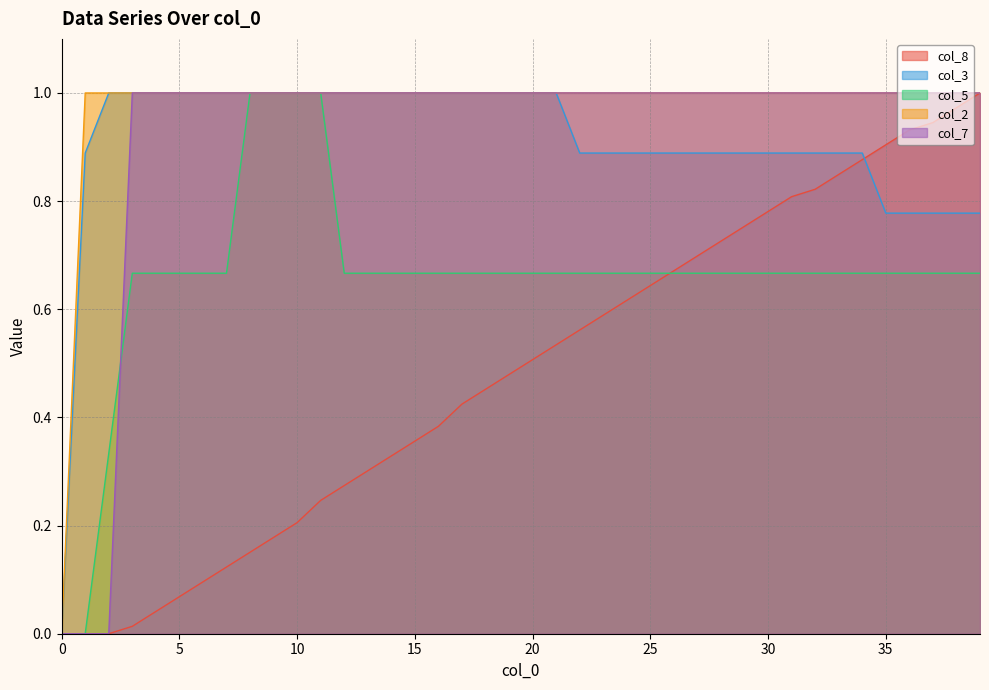

The value of col_8 at 7 is 0.1. True or false?

False